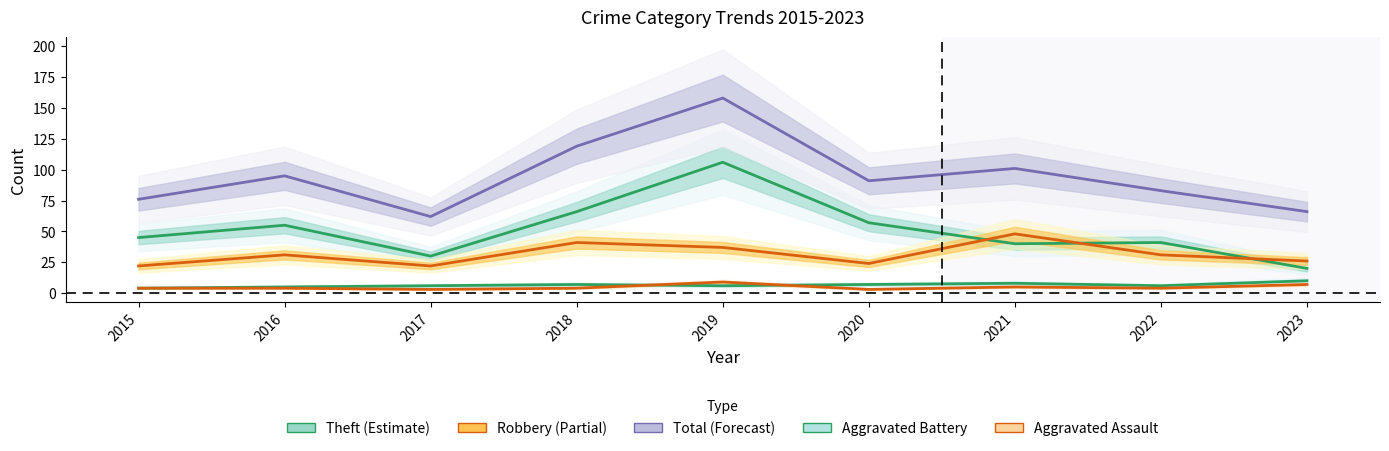

True or false: Theft and Aggravated Assault intersect in this chart.

False